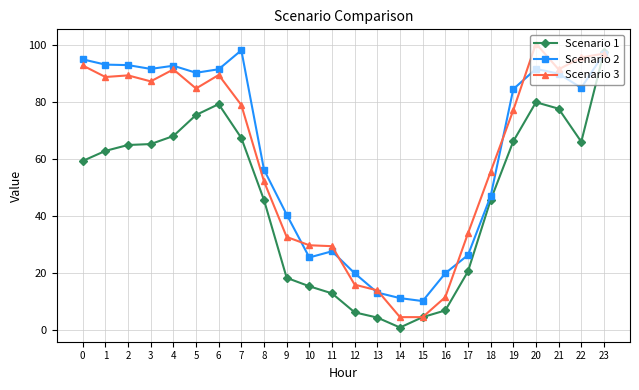

What is the spread (max minus min) of values at 4?

24.7